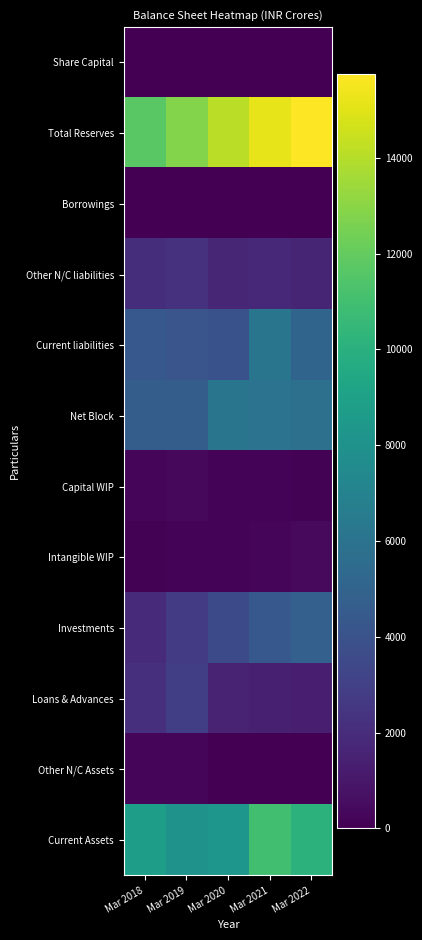

Which has a higher value, Mar 2022 or Mar 2021?

Mar 2022